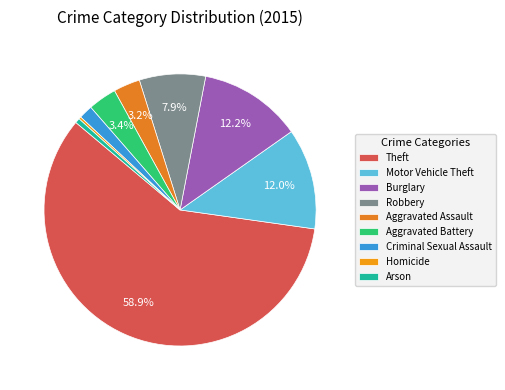

To the nearest percent, what is the difference between the Criminal Sexual Assault and Aggravated Assault slice percentages?

2%